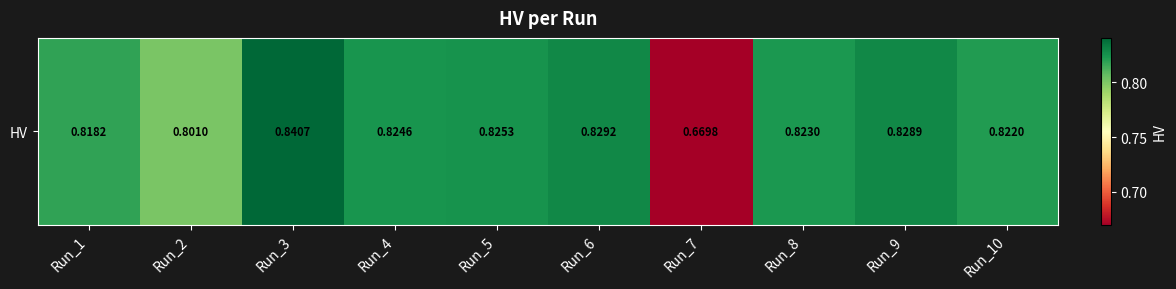

What is the greatest value displayed?

0.8